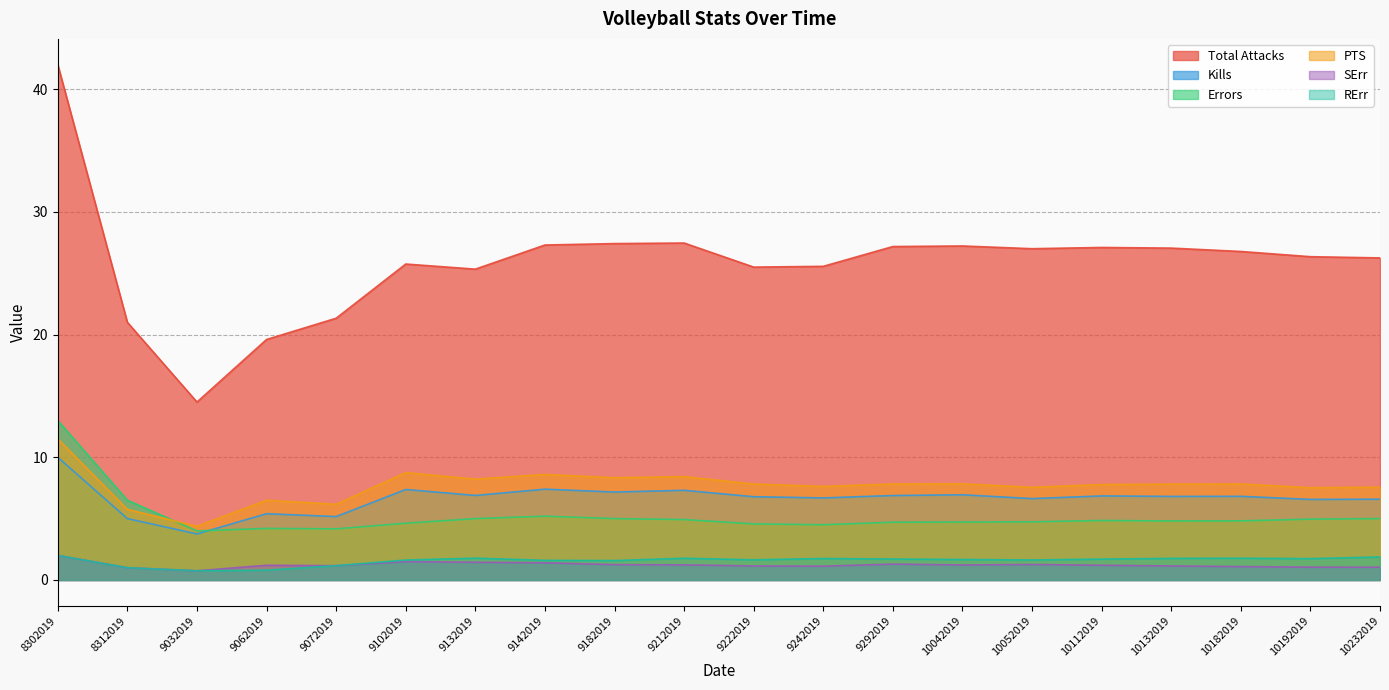

Reading left to right, list all the values displayed in this chart.

Total Attacks: 42.0	21.0	14.5	19.6	21.3	25.8	25.3	27.3	27.4	27.5	25.5	25.6	27.2	27.2	27.0	27.1	27.0	26.8	26.3	26.2
Kills: 10.0	5.0	3.8	5.4	5.2	7.4	6.9	7.4	7.2	7.3	6.8	6.7	6.9	6.9	6.6	6.8	6.8	6.8	6.6	6.6
Errors: 13.0	6.5	4.0	4.2	4.2	4.6	5.0	5.2	5.0	4.9	4.6	4.5	4.7	4.7	4.7	4.8	4.8	4.8	5.0	5.0
PTS: 11.5	5.8	4.4	6.5	6.2	8.8	8.2	8.6	8.3	8.4	7.8	7.6	7.8	7.8	7.6	7.8	7.8	7.8	7.5	7.6
SErr: 2.0	1.0	0.8	1.2	1.2	1.5	1.4	1.4	1.2	1.2	1.1	1.1	1.3	1.2	1.3	1.2	1.1	1.1	1.0	1.0
RErr: 2.0	1.0	0.8	0.8	1.2	1.6	1.8	1.6	1.6	1.8	1.6	1.8	1.7	1.7	1.6	1.7	1.8	1.8	1.7	1.9